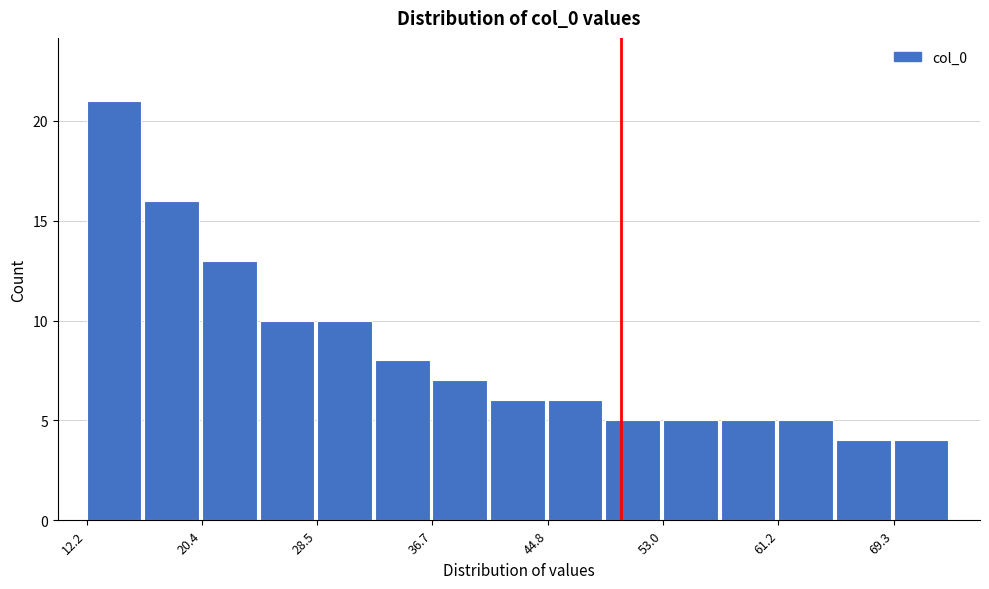

Reading left to right, list every bar in this chart as the range it spans on the x-axis followed by its height. Neither the bar edges nor the heights are printed on the chart, so give them approximately, as read against the axes.

12 to 16: 21
16 to 20: 16
20 to 24: 13
24 to 29: 10
29 to 33: 10
33 to 37: 8
37 to 41: 7
41 to 45: 6
45 to 49: 6
49 to 53: 5
53 to 57: 5
57 to 61: 5
61 to 65: 5
65 to 69: 4
69 to 73: 4